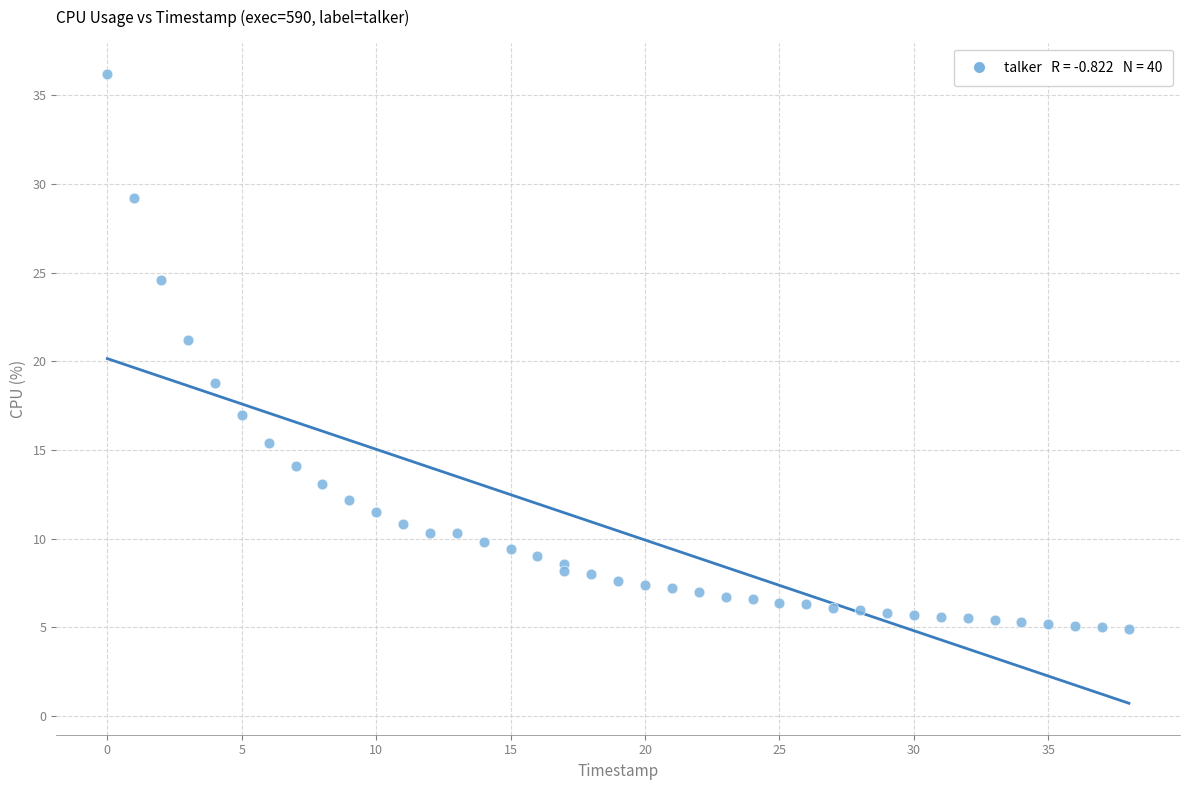

What is the range of X values (max minus min)?

38.0